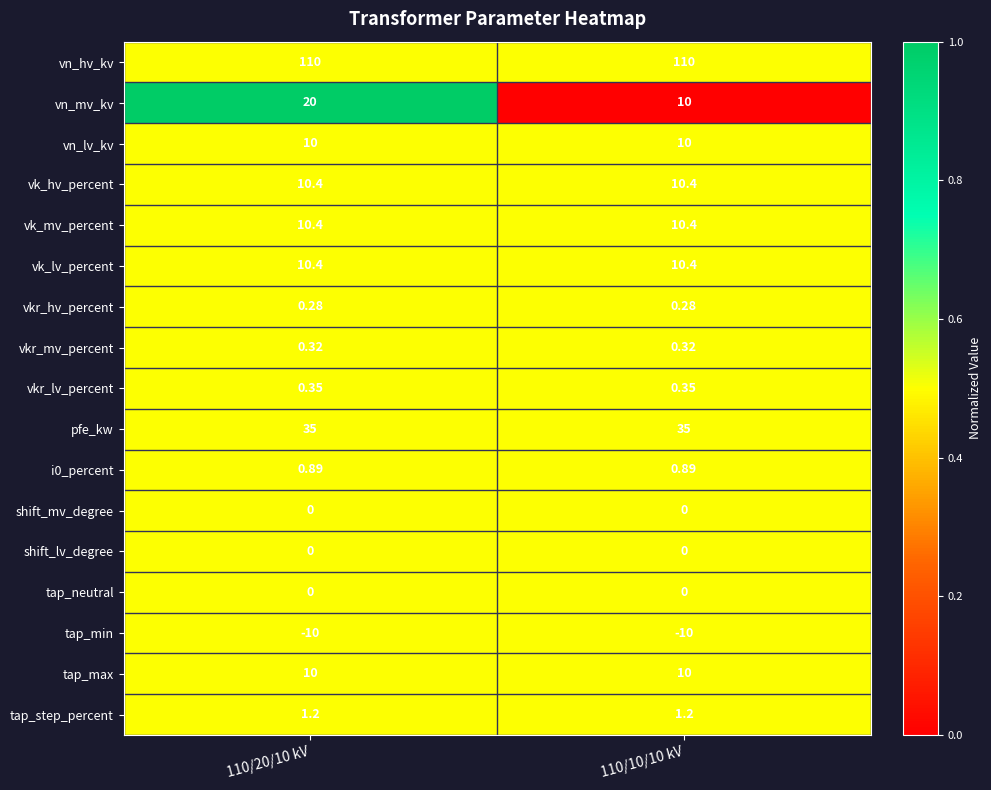

Is the value of vkr_hv_percent at 110/10/10 kV greater than the value of vk_lv_percent at 110/10/10 kV?

No